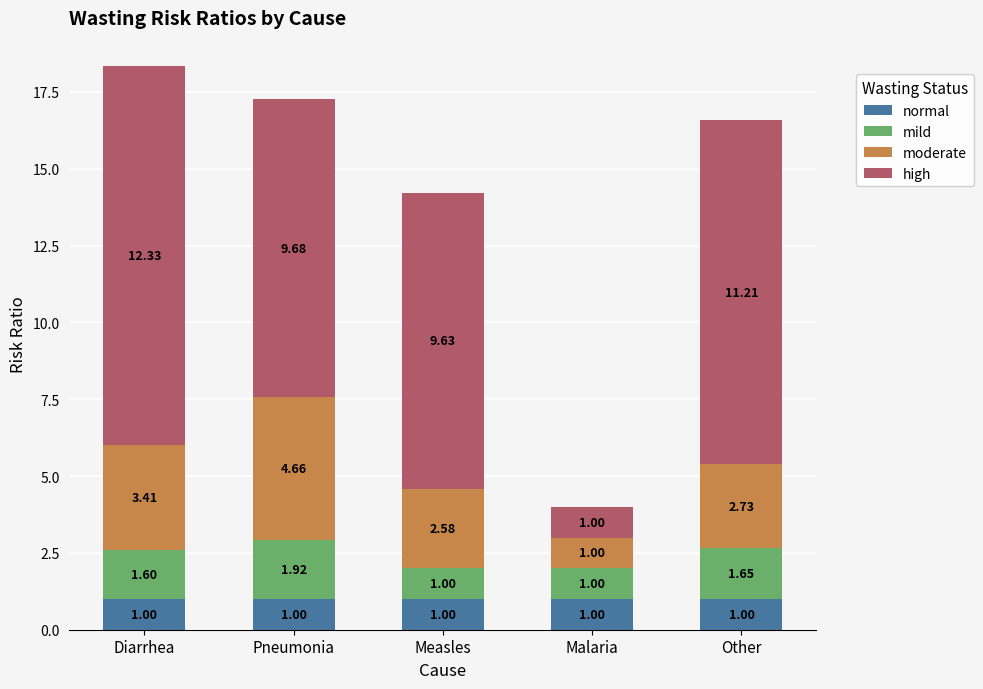

At which category is the sum across all series the highest?

Diarrhea